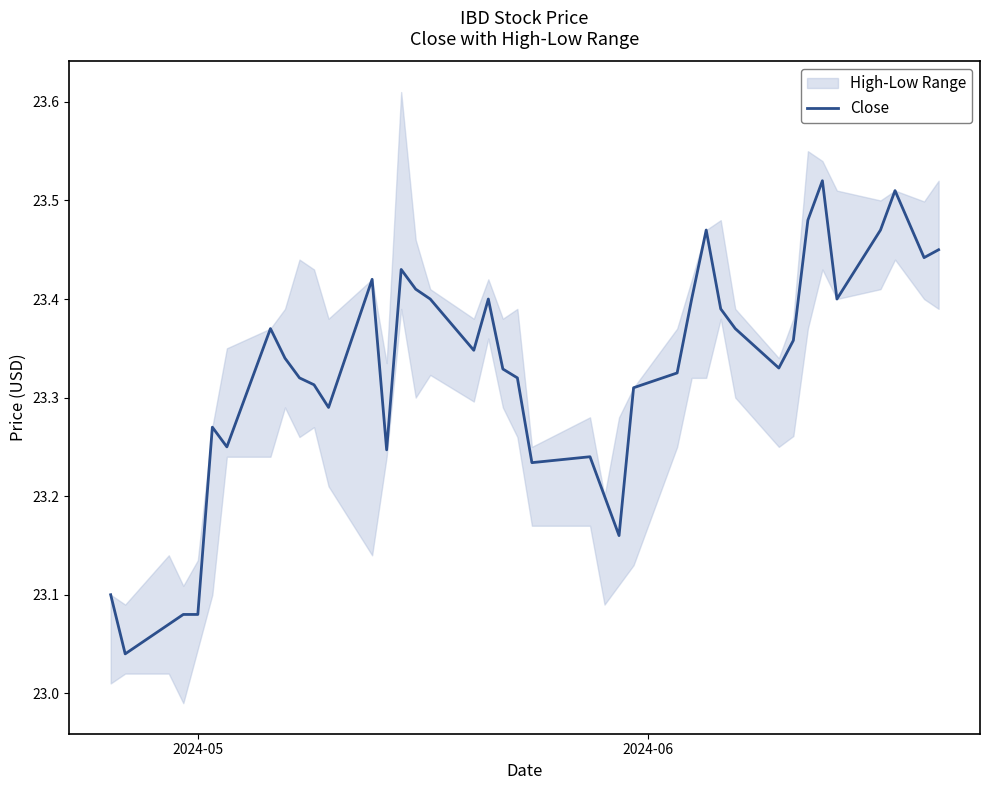

What is the average value?

23.3